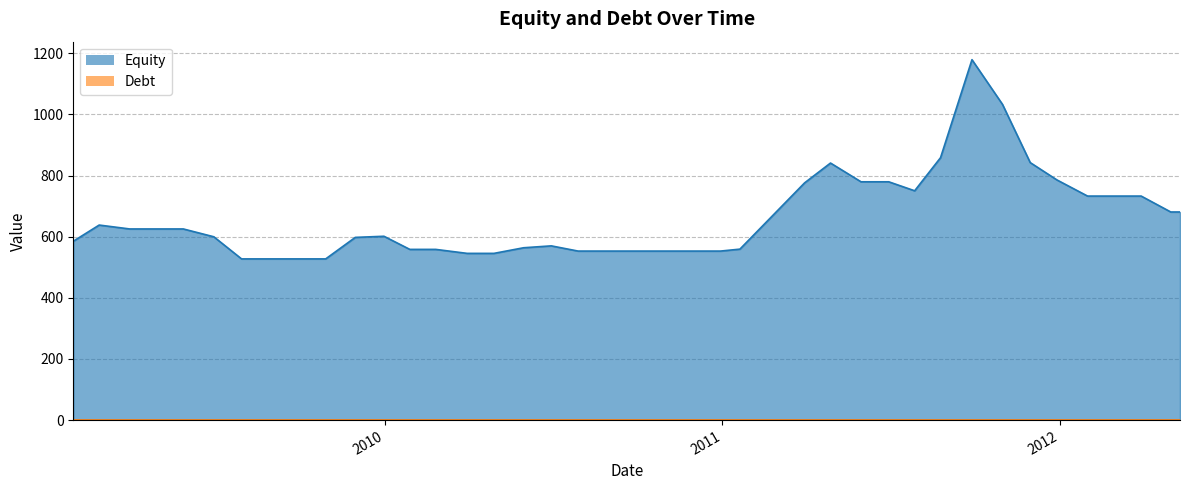

Which category has the lowest value in the Debt series?

2012-05-10